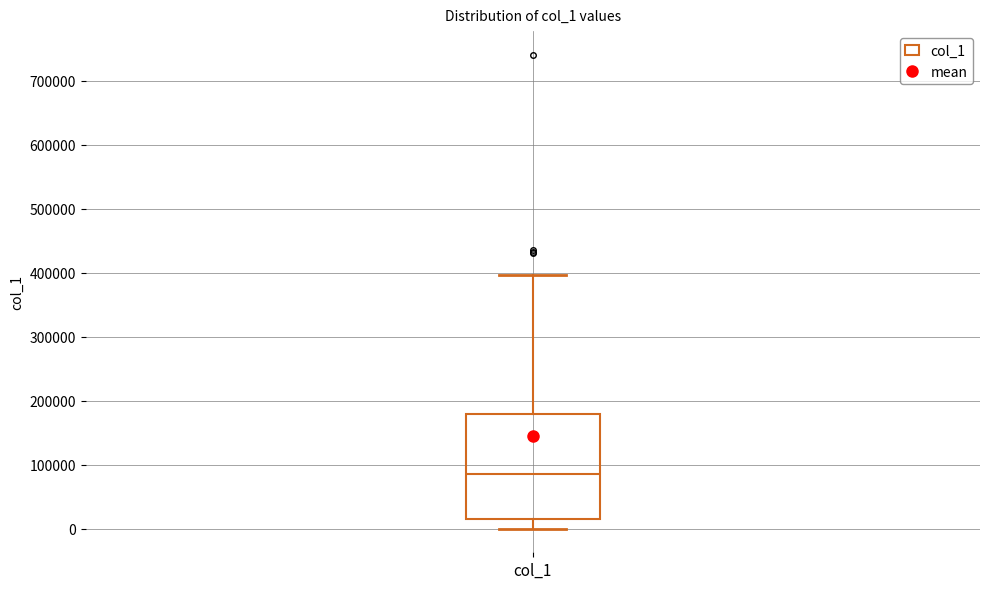

Transcribe this box plot: give where the median line is, the range the box spans, and where the two whiskers end, as read against the y-axis. The values are not printed on the chart, so give them approximately, as read against the axis.

median 90000, box 20000 to 180000, whiskers 0 to 400000